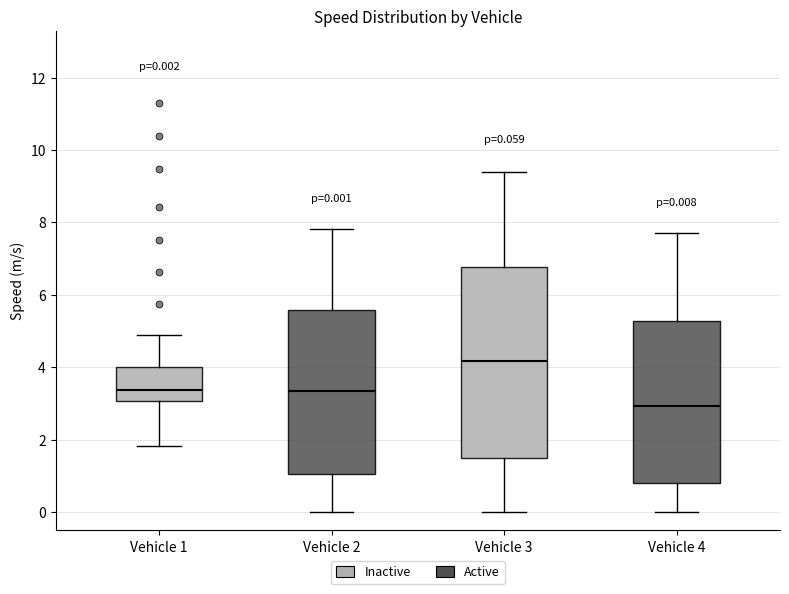

Which box's median line is the highest?

Vehicle 3